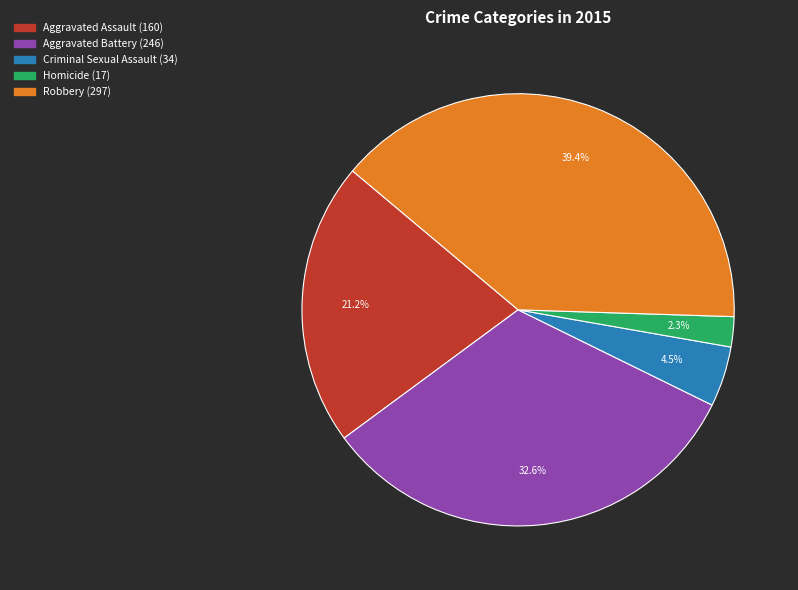

How many segments does this pie chart have?

5